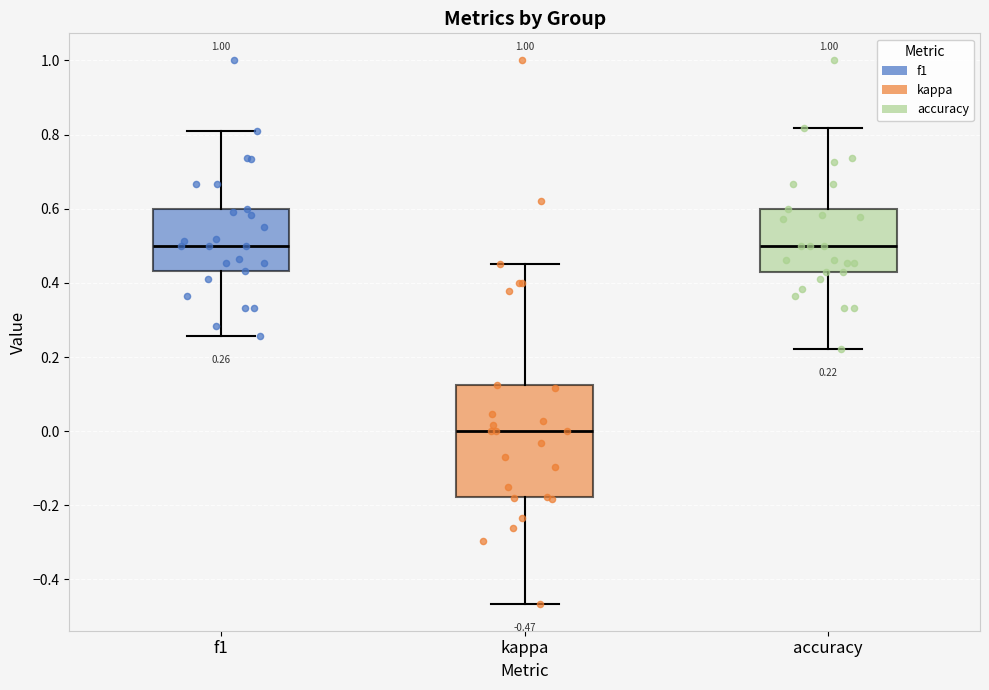

Which box has the lowest median line?

kappa